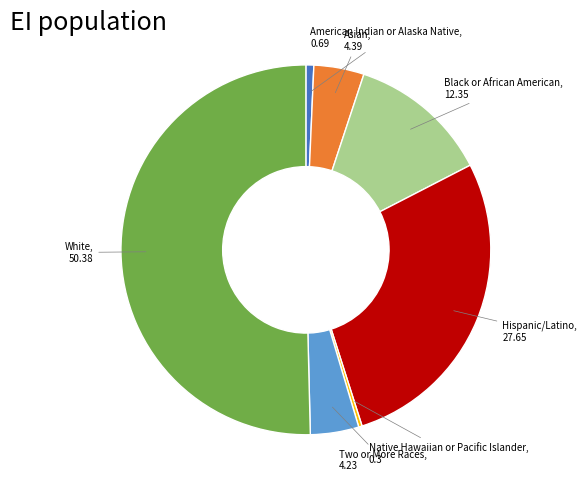

Does Black or African American, 12.35 represent more than half of the total?

No